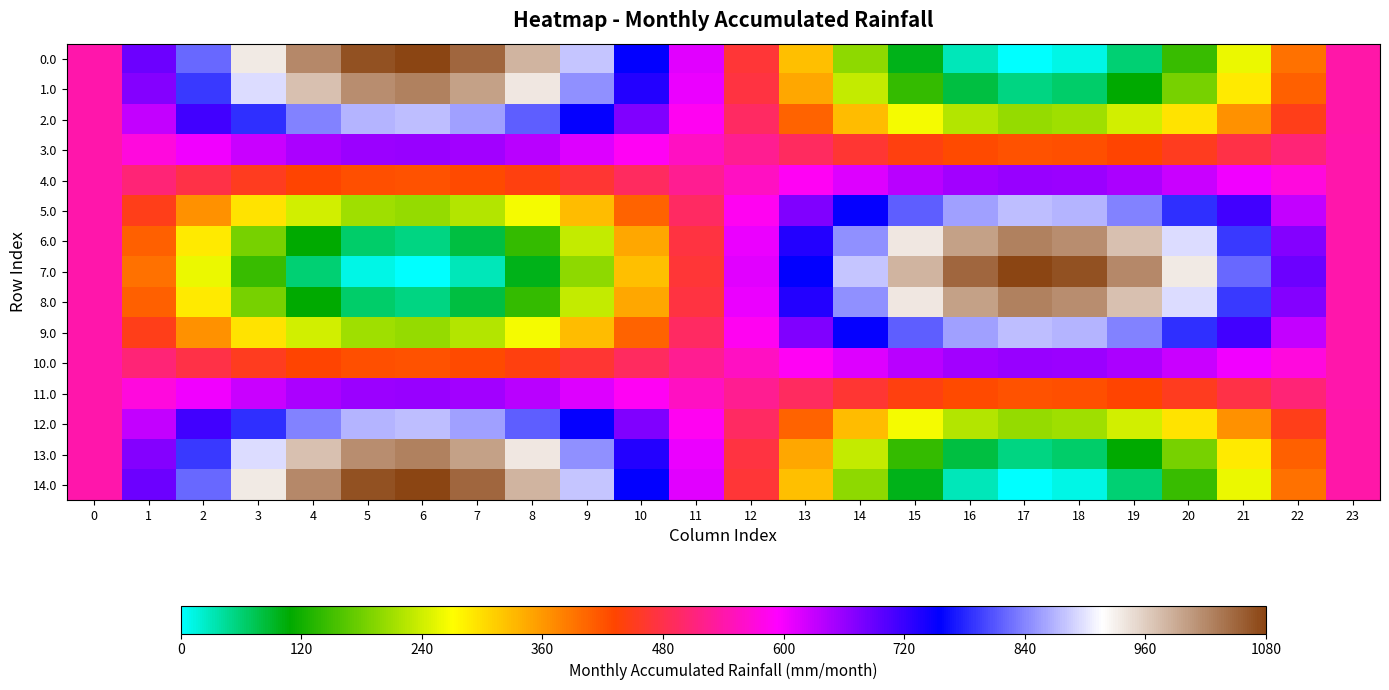

Reading left to right, list all the values displayed in this chart.

0.0: 0=540.0	1=685.7	2=820.6	3=934.7	4=1019.5	5=1068.7	6=1078.7	7=1048.8	8=981.2	9=880.8	10=755.1	11=613.5	12=466.5	13=324.9	14=199.2	15=98.8	16=31.2	17=1.3	18=11.3	19=60.5	20=145.3	21=259.4	22=394.3	23=540.0
1.0: 0=540.0	1=671.3	2=792.8	3=895.6	4=972.0	5=1016.3	6=1025.4	7=998.4	8=937.5	9=847.0	10=733.8	11=606.2	12=473.8	13=346.2	14=233.0	15=142.5	16=81.6	17=54.6	18=63.7	19=108.0	20=184.4	21=287.2	22=408.7	23=540.0
2.0: 0=540.0	1=630.8	2=714.9	3=786.1	4=838.9	5=869.6	6=875.9	7=857.2	8=815.1	9=752.5	10=674.1	11=585.8	12=494.2	13=405.9	14=327.5	15=264.9	16=222.8	17=204.1	18=210.4	19=241.1	20=293.9	21=365.1	22=449.2	23=540.0
3.0: 0=540.0	1=572.4	2=602.4	3=627.8	4=646.7	5=657.6	6=659.9	7=653.2	8=638.2	9=615.8	10=587.9	11=556.4	12=523.6	13=492.1	14=464.2	15=441.8	16=426.8	17=420.1	18=422.4	19=433.3	20=452.2	21=477.6	22=507.6	23=540.0
4.0: 0=540.0	1=507.6	2=477.6	3=452.2	4=433.3	5=422.4	6=420.1	7=426.8	8=441.8	9=464.2	10=492.1	11=523.6	12=556.4	13=587.9	14=615.8	15=638.2	16=653.2	17=659.9	18=657.6	19=646.7	20=627.8	21=602.4	22=572.4	23=540.0
5.0: 0=540.0	1=449.2	2=365.1	3=293.9	4=241.1	5=210.4	6=204.1	7=222.8	8=264.9	9=327.5	10=405.9	11=494.2	12=585.8	13=674.1	14=752.5	15=815.1	16=857.2	17=875.9	18=869.6	19=838.9	20=786.1	21=714.9	22=630.8	23=540.0
6.0: 0=540.0	1=408.7	2=287.2	3=184.4	4=108.0	5=63.7	6=54.6	7=81.6	8=142.5	9=233.0	10=346.2	11=473.8	12=606.2	13=733.8	14=847.0	15=937.5	16=998.4	17=1025.4	18=1016.3	19=972.0	20=895.6	21=792.8	22=671.3	23=540.0
7.0: 0=540.0	1=394.3	2=259.4	3=145.3	4=60.5	5=11.3	6=1.3	7=31.2	8=98.8	9=199.2	10=324.9	11=466.5	12=613.5	13=755.1	14=880.8	15=981.2	16=1048.8	17=1078.7	18=1068.7	19=1019.5	20=934.7	21=820.6	22=685.7	23=540.0
8.0: 0=540.0	1=408.7	2=287.2	3=184.4	4=108.0	5=63.7	6=54.6	7=81.6	8=142.5	9=233.0	10=346.2	11=473.8	12=606.2	13=733.8	14=847.0	15=937.5	16=998.4	17=1025.4	18=1016.3	19=972.0	20=895.6	21=792.8	22=671.3	23=540.0
9.0: 0=540.0	1=449.2	2=365.1	3=293.9	4=241.1	5=210.4	6=204.1	7=222.8	8=264.9	9=327.5	10=405.9	11=494.2	12=585.8	13=674.1	14=752.5	15=815.1	16=857.2	17=875.9	18=869.6	19=838.9	20=786.1	21=714.9	22=630.8	23=540.0
10.0: 0=540.0	1=507.6	2=477.6	3=452.2	4=433.3	5=422.4	6=420.1	7=426.8	8=441.8	9=464.2	10=492.1	11=523.6	12=556.4	13=587.9	14=615.8	15=638.2	16=653.2	17=659.9	18=657.6	19=646.7	20=627.8	21=602.4	22=572.4	23=540.0
11.0: 0=540.0	1=572.4	2=602.4	3=627.8	4=646.7	5=657.6	6=659.9	7=653.2	8=638.2	9=615.8	10=587.9	11=556.4	12=523.6	13=492.1	14=464.2	15=441.8	16=426.8	17=420.1	18=422.4	19=433.3	20=452.2	21=477.6	22=507.6	23=540.0
12.0: 0=540.0	1=630.8	2=714.9	3=786.1	4=838.9	5=869.6	6=875.9	7=857.2	8=815.1	9=752.5	10=674.1	11=585.8	12=494.2	13=405.9	14=327.5	15=264.9	16=222.8	17=204.1	18=210.4	19=241.1	20=293.9	21=365.1	22=449.2	23=540.0
13.0: 0=540.0	1=671.3	2=792.8	3=895.6	4=972.0	5=1016.3	6=1025.4	7=998.4	8=937.5	9=847.0	10=733.8	11=606.2	12=473.8	13=346.2	14=233.0	15=142.5	16=81.6	17=54.6	18=63.7	19=108.0	20=184.4	21=287.2	22=408.7	23=540.0
14.0: 0=540.0	1=685.7	2=820.6	3=934.7	4=1019.5	5=1068.7	6=1078.7	7=1048.8	8=981.2	9=880.8	10=755.1	11=613.5	12=466.5	13=324.9	14=199.2	15=98.8	16=31.2	17=1.3	18=11.3	19=60.5	20=145.3	21=259.4	22=394.3	23=540.0